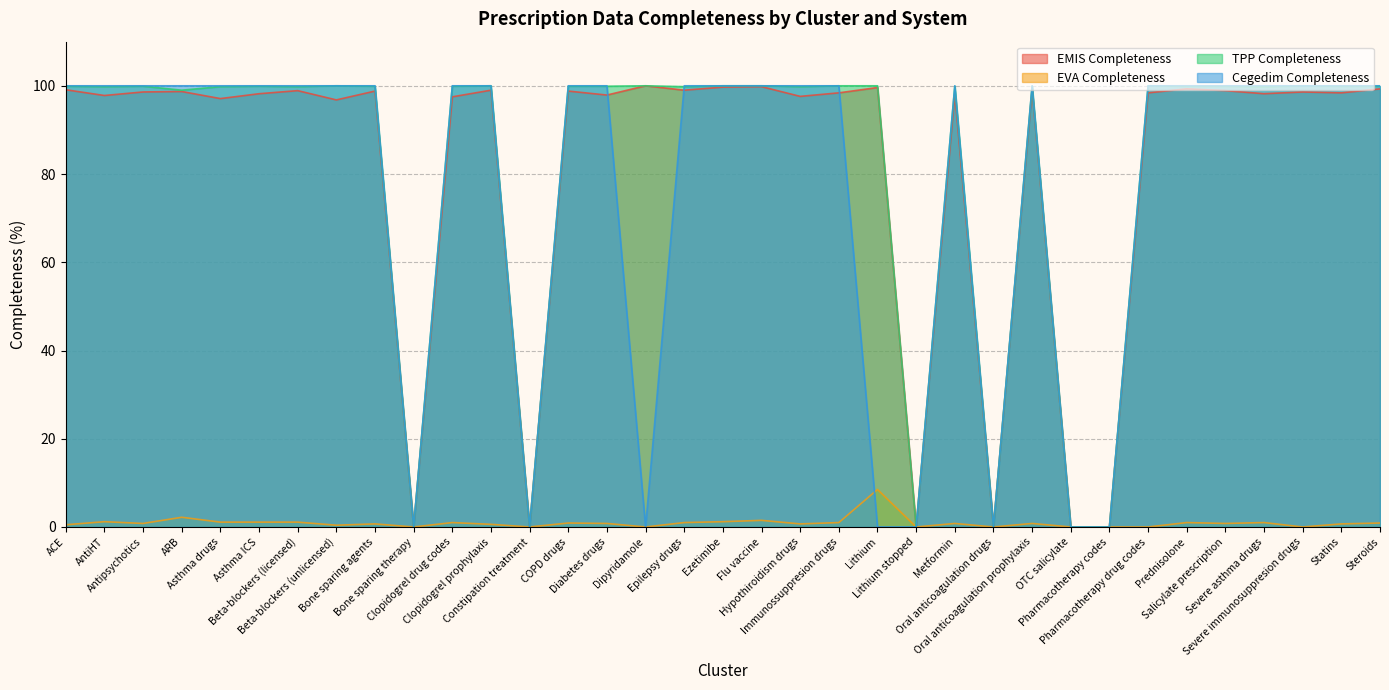

Does the chart display data point markers on the line(s)?

No